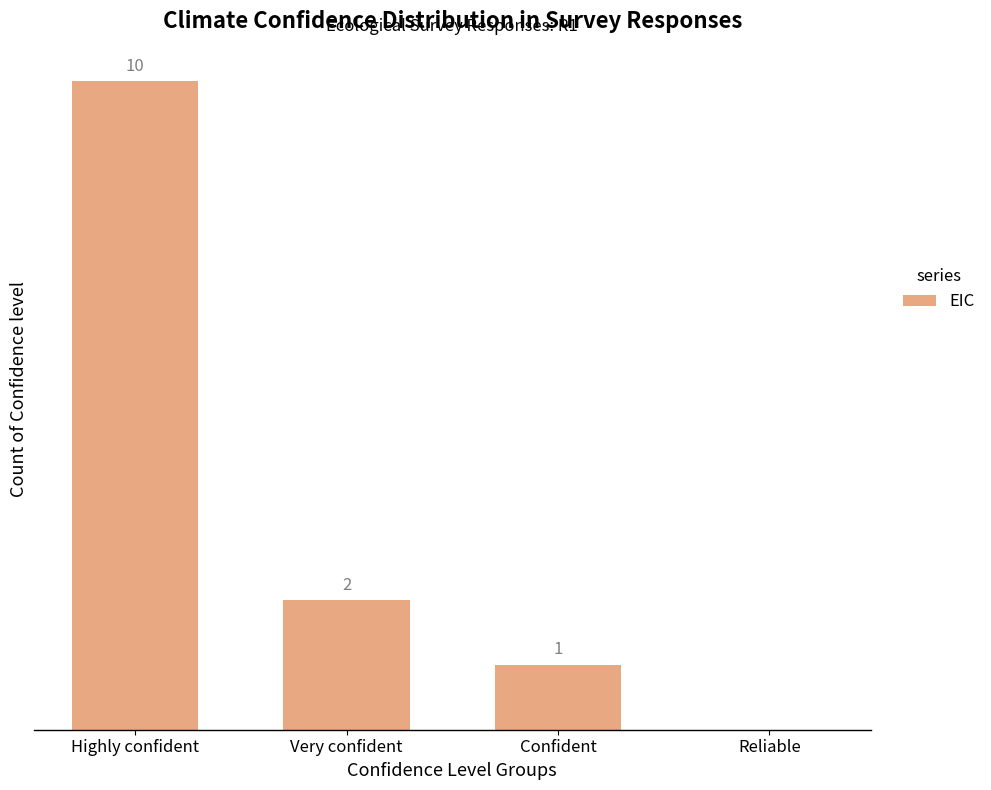

Between Confident and Very confident, which is larger?

Very confident